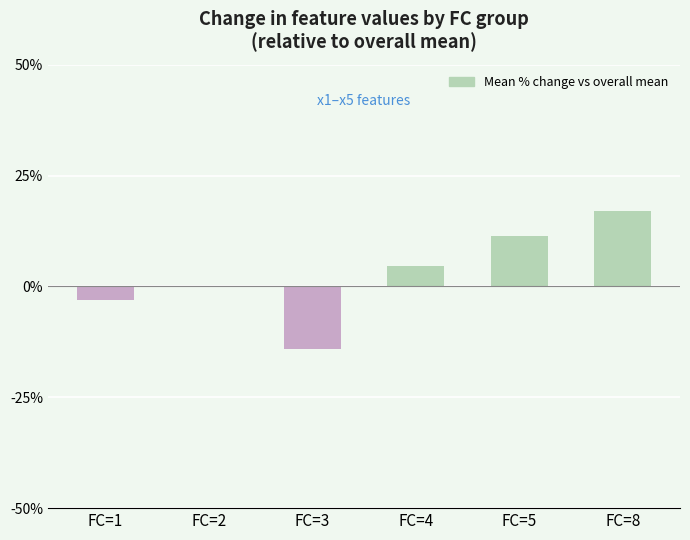

What is the change in value from FC=2 to FC=5?

+11.5